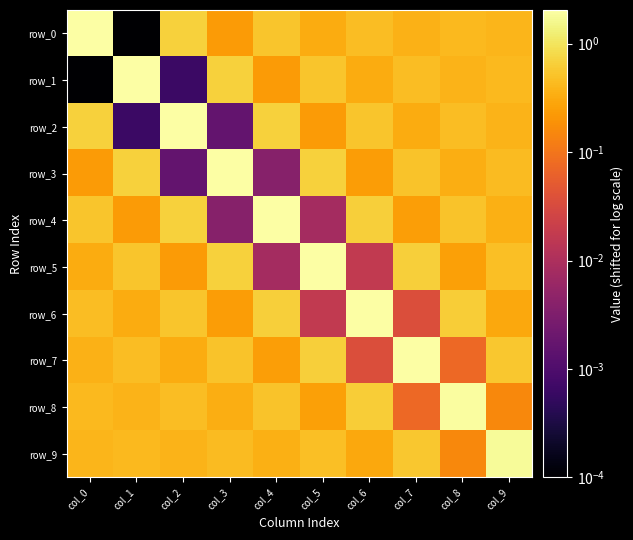

What is the sum of all row_3 values?

5.2